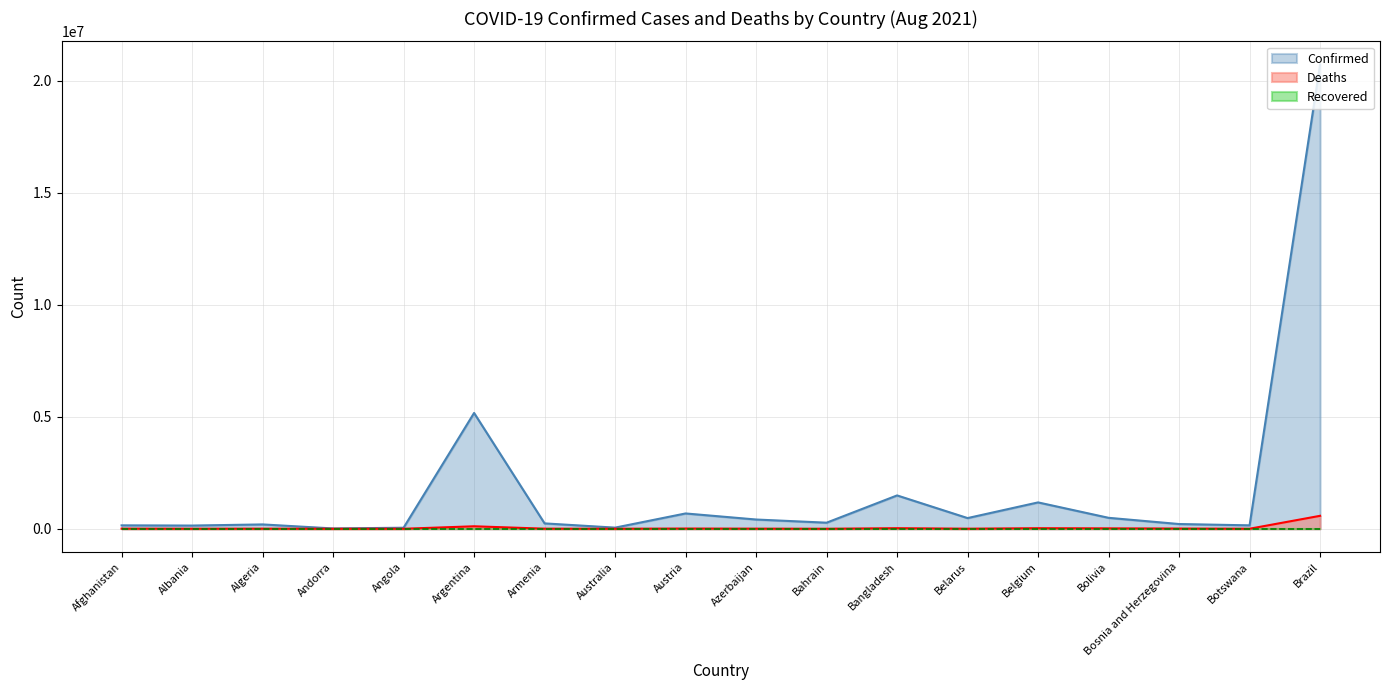

What is the label of the 10th point from the right?

Austria